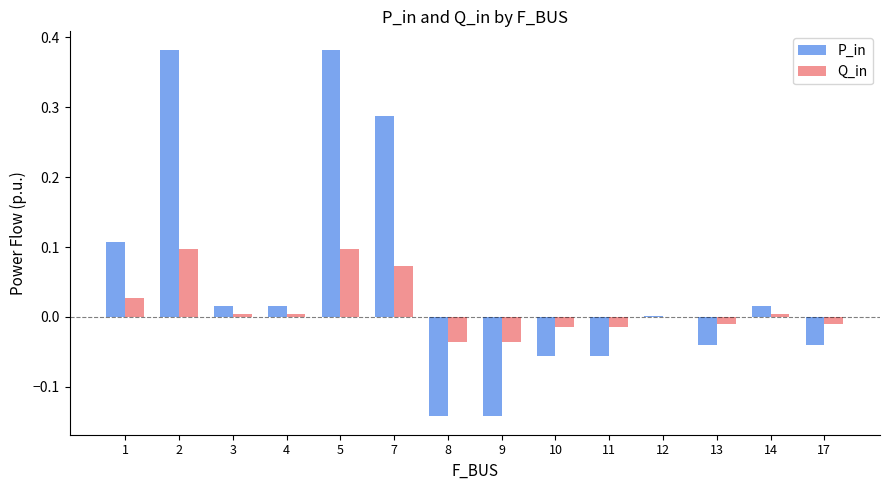

Where is P_in nearest to the value 0?

12